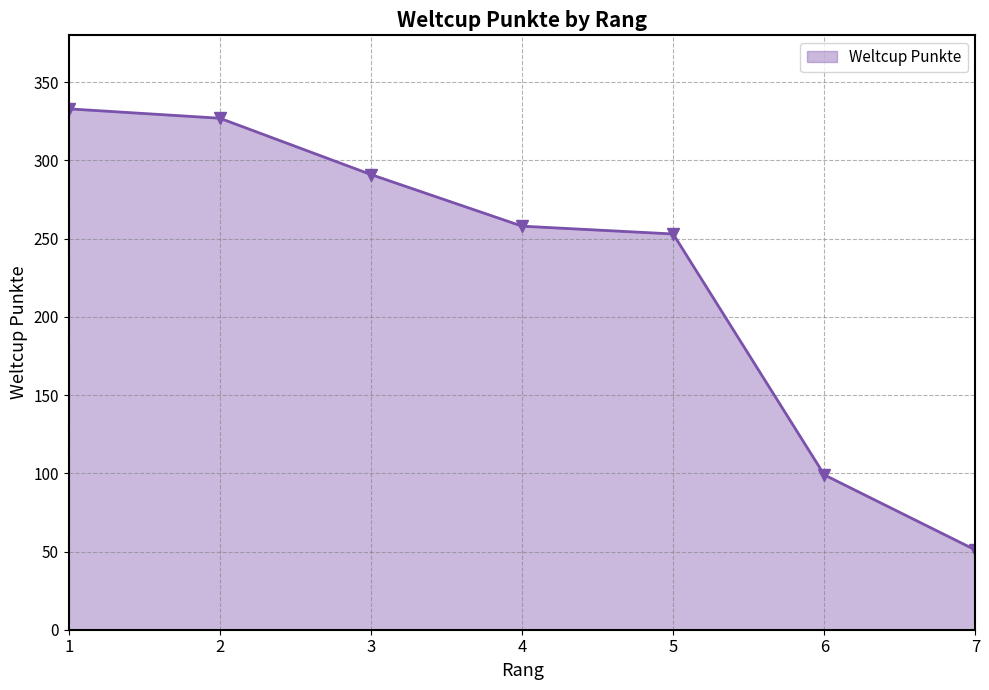

What is the value of the 2nd point from the left?

327